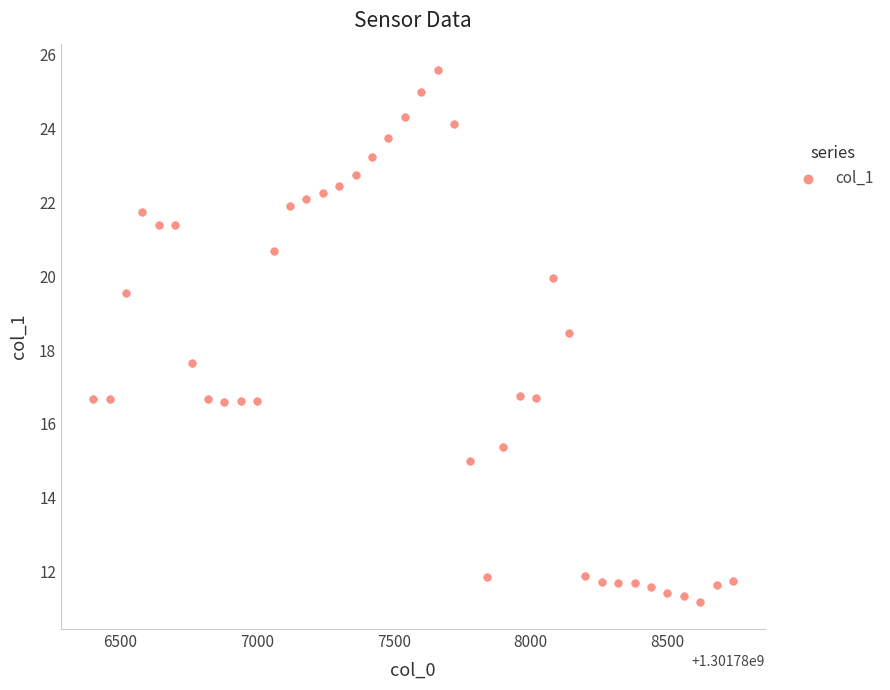

What is the range of X values (max minus min)?

2340.0